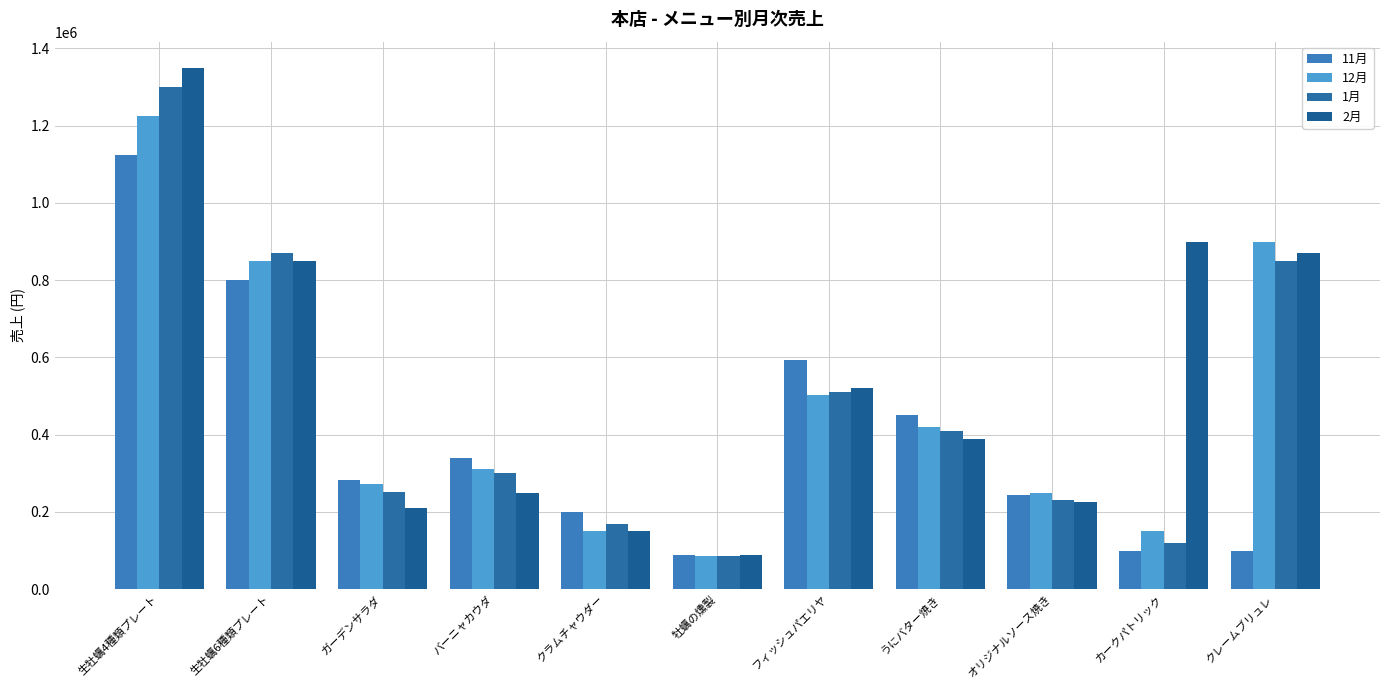

Which series has the widest spread of values?

2月